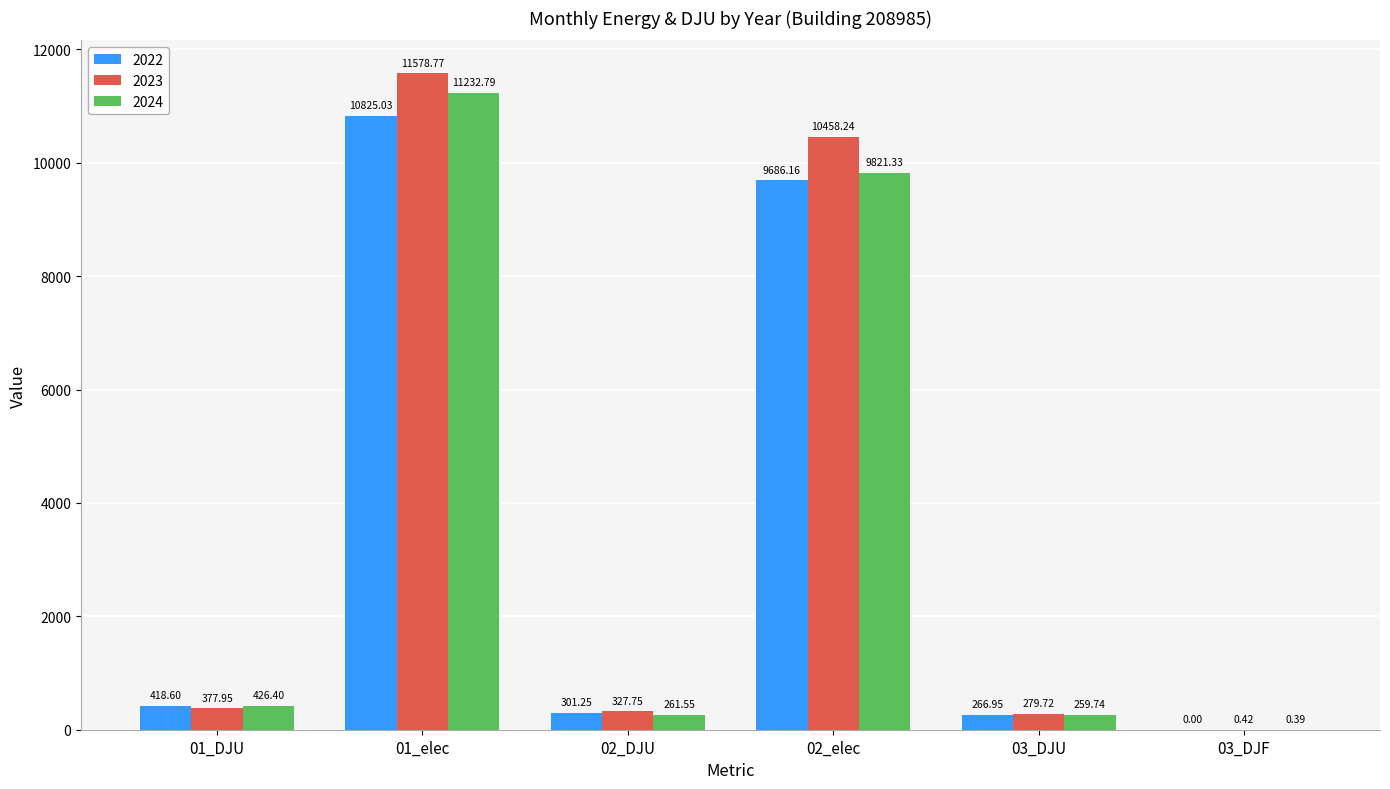

What is the maximum value shown in the chart?

11578.8